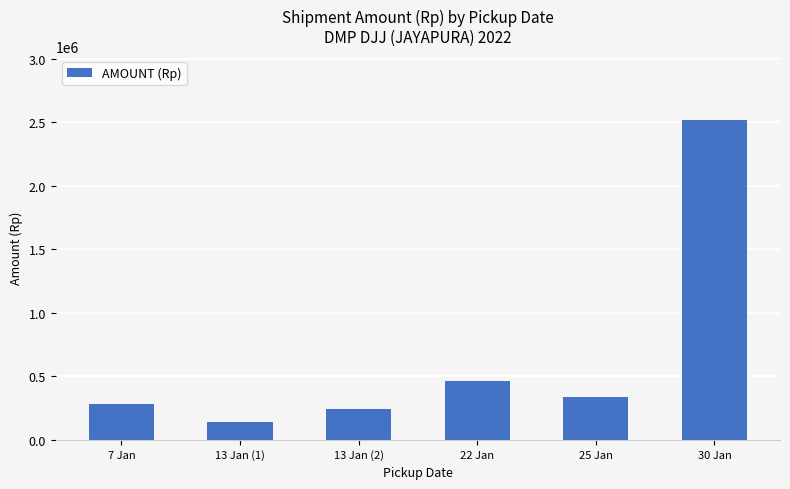

List the labels in order of value, largest first.

30 Jan, 22 Jan, 25 Jan, 7 Jan, 13 Jan (2), 13 Jan (1)